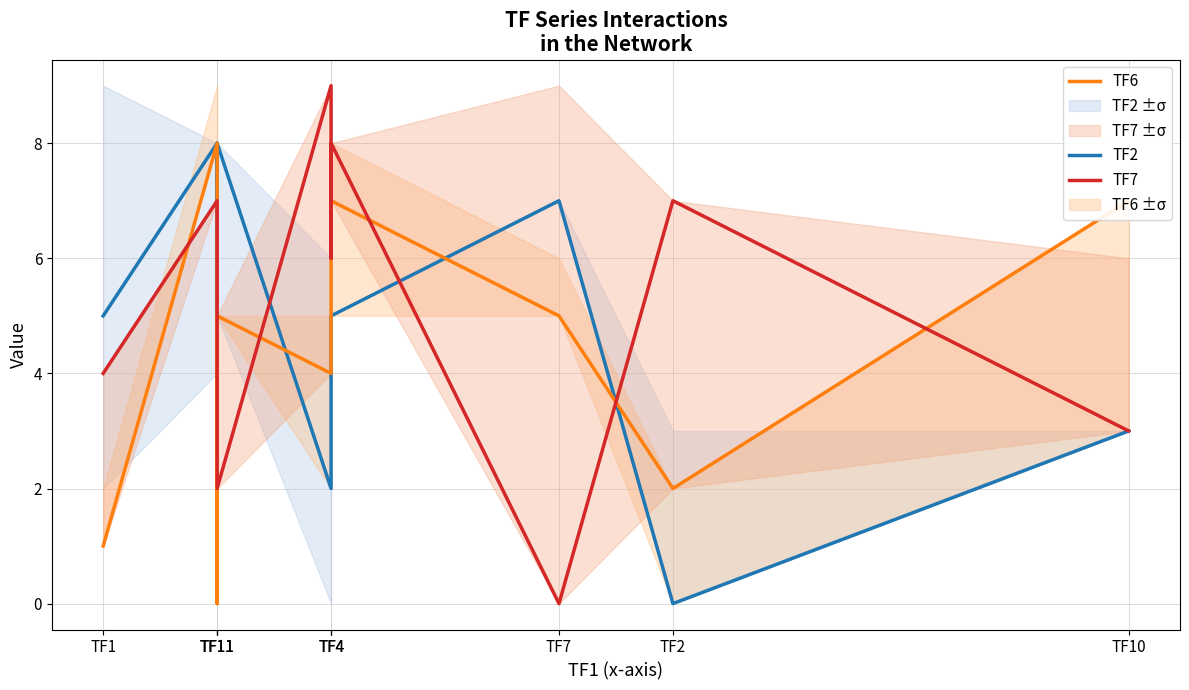

Where is TF7 nearest to the value 4?

TF1